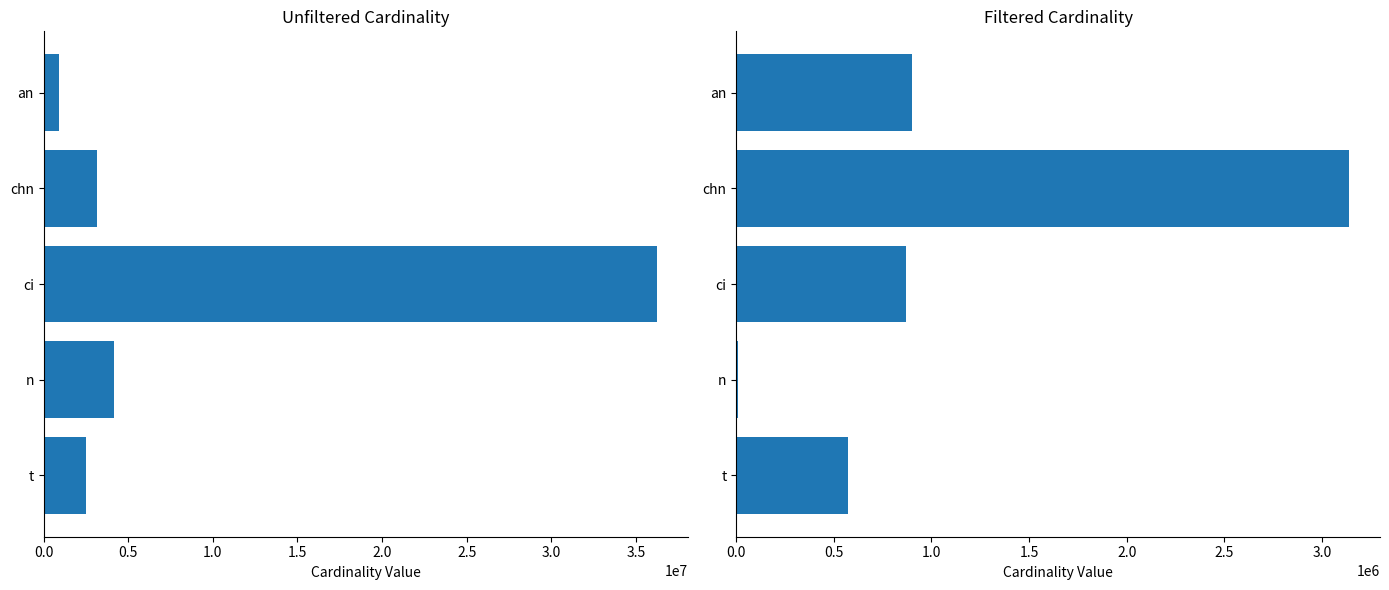

How many distinct data groups are displayed?

2